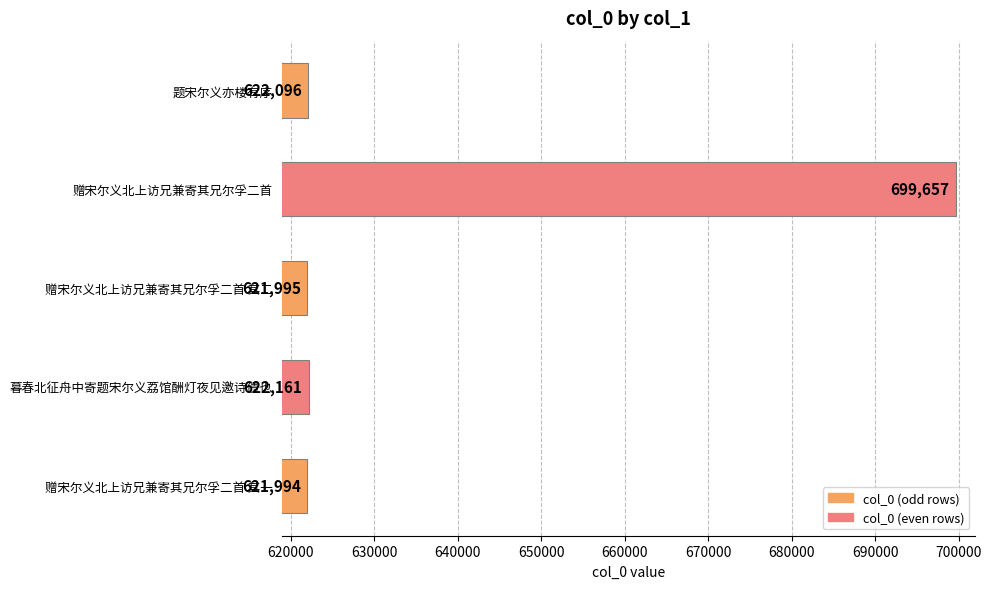

What is the maximum value shown in the chart?

699657